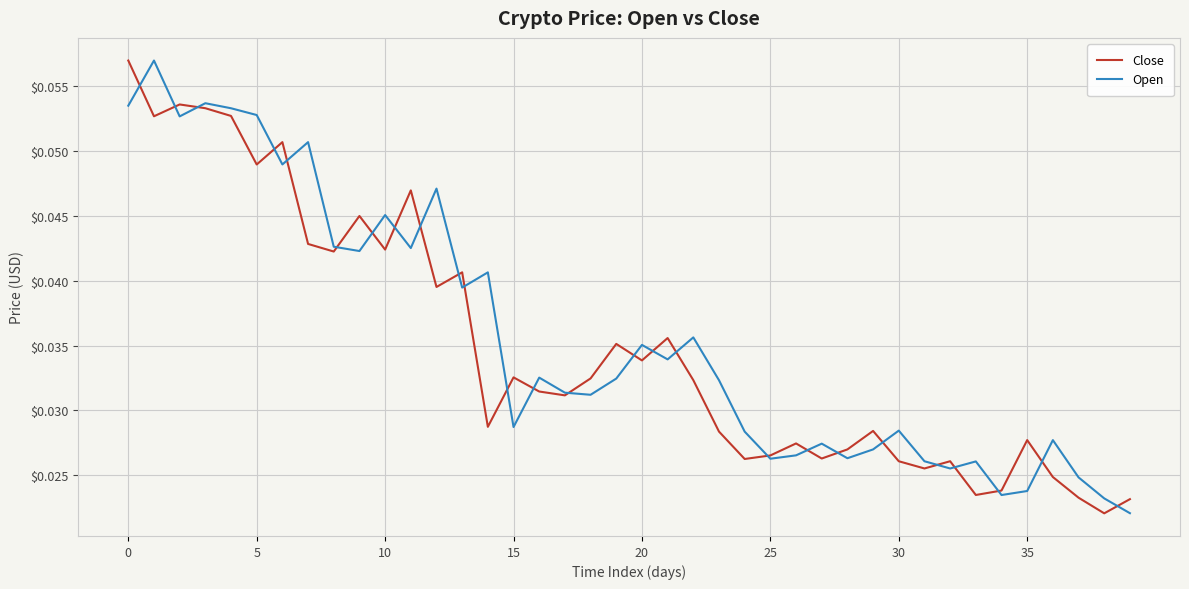

At 5, list the series in order from largest to smallest.

Open, Close